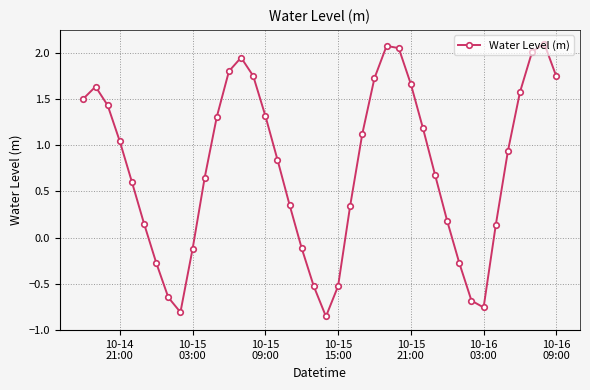

What is the difference between the second highest and minimum values?

2.9